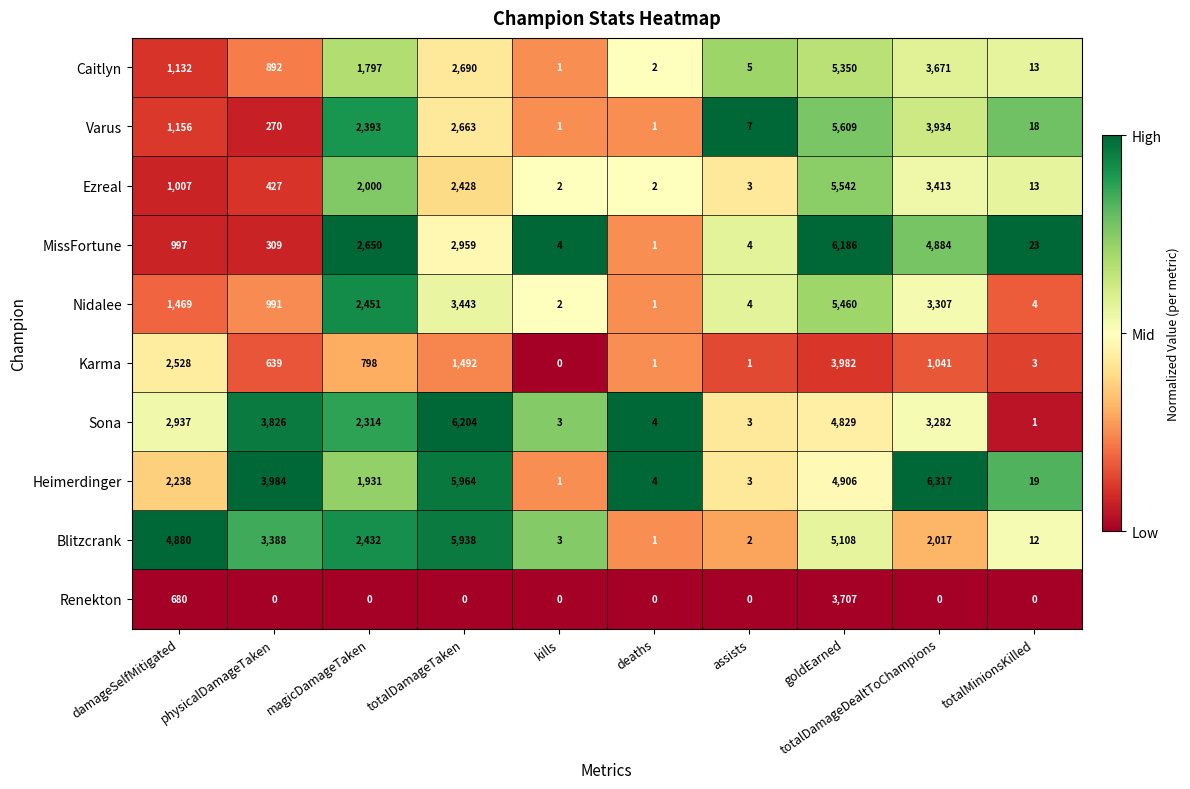

Rank the series at goldEarned from highest to lowest value.

MissFortune, Varus, Ezreal, Nidalee, Caitlyn, Blitzcrank, Heimerdinger, Sona, Karma, Renekton